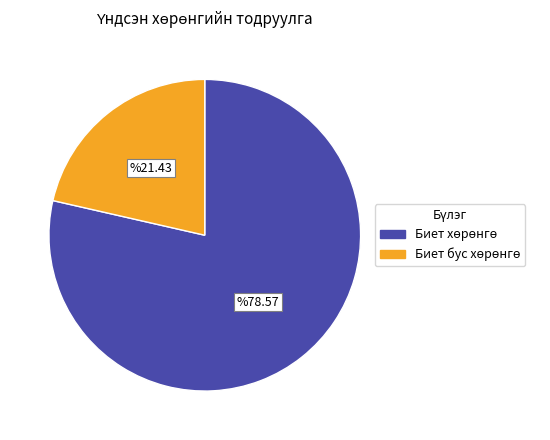

Does any single category account for the majority?

Yes